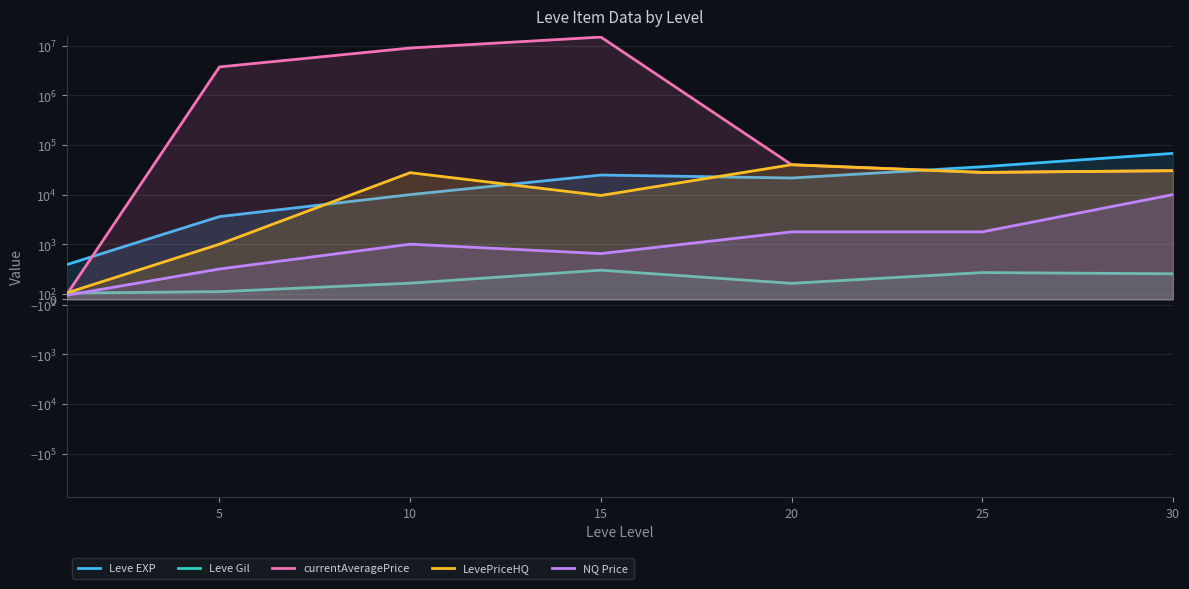

Between 30 and 10, which is larger?

30